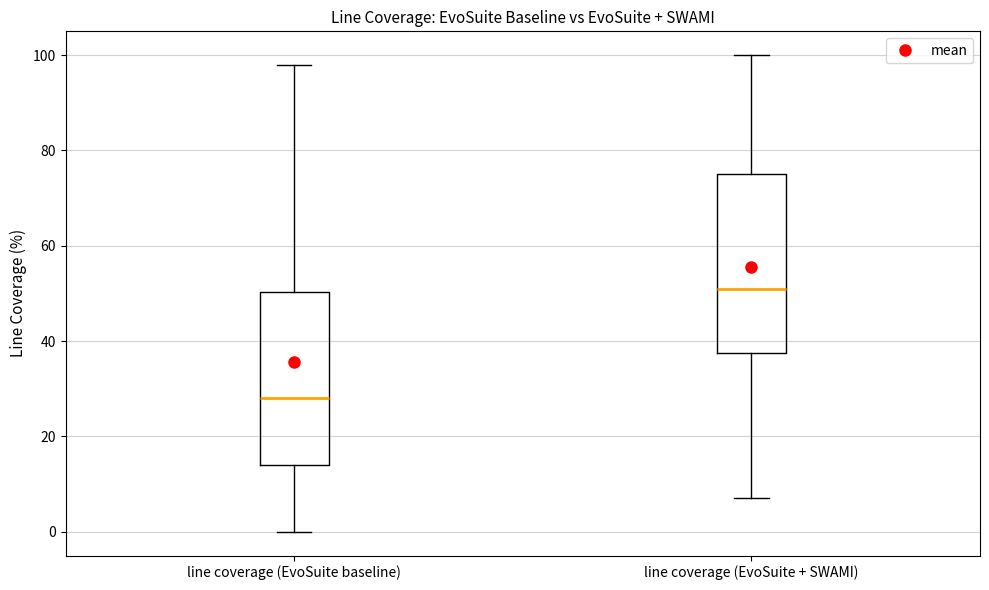

Where is the lower edge of the box for line coverage (EvoSuite baseline) on the y-axis? The values are not printed on the chart, so give them approximately, as read against the axis.

14